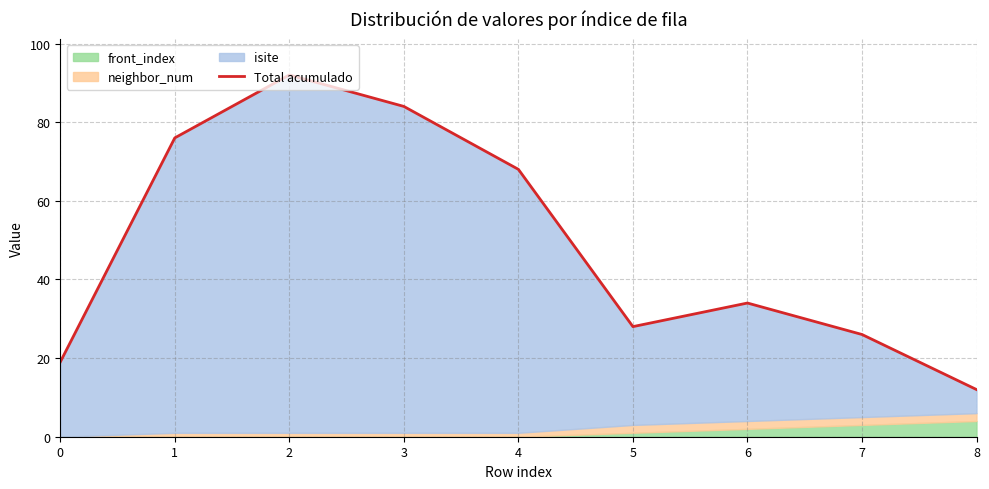

What is the approximate value at 5, to the nearest 10?

30